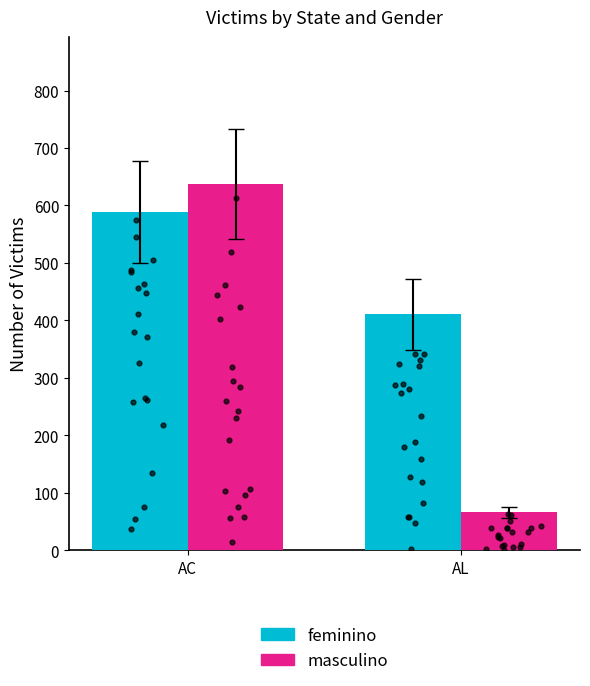

What is the total value across all series at AL?

477